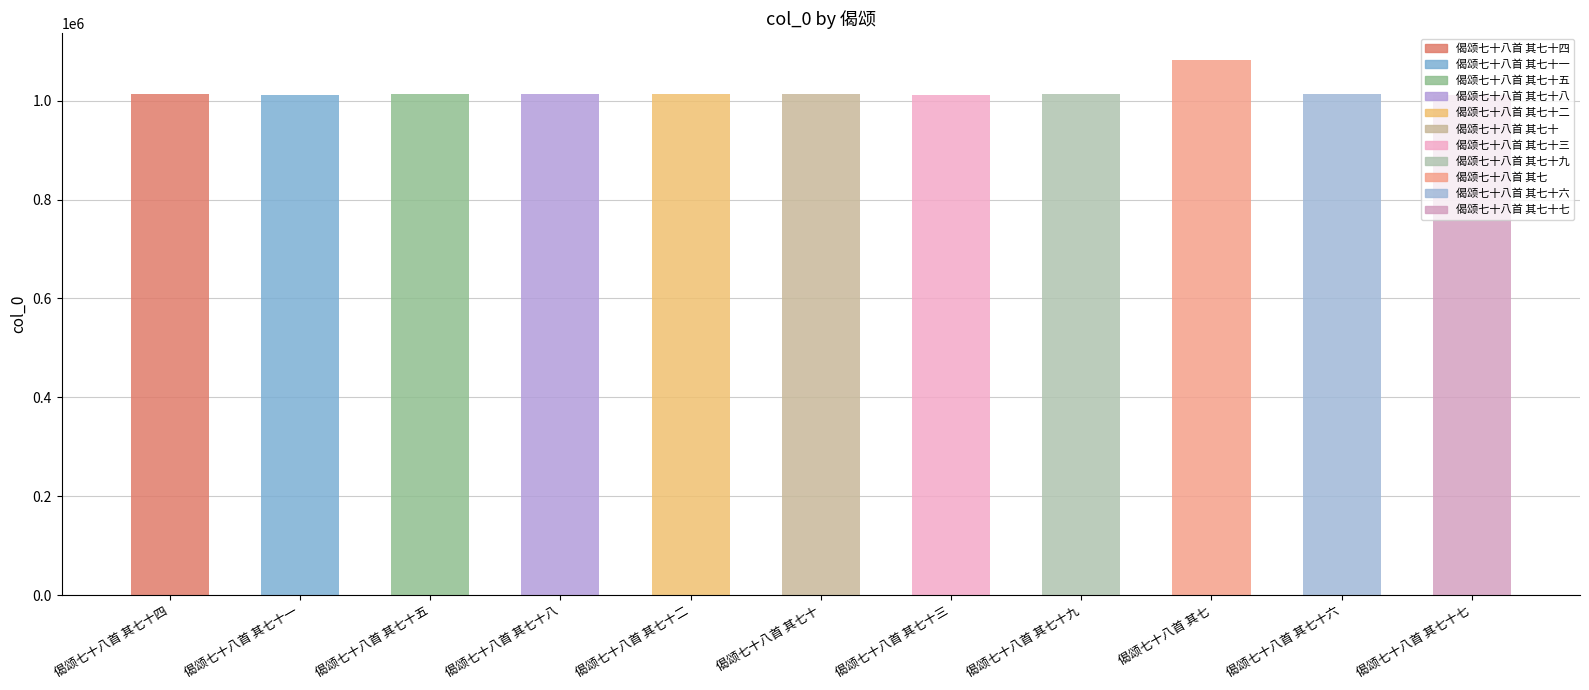

What is the greatest value displayed?

1082529